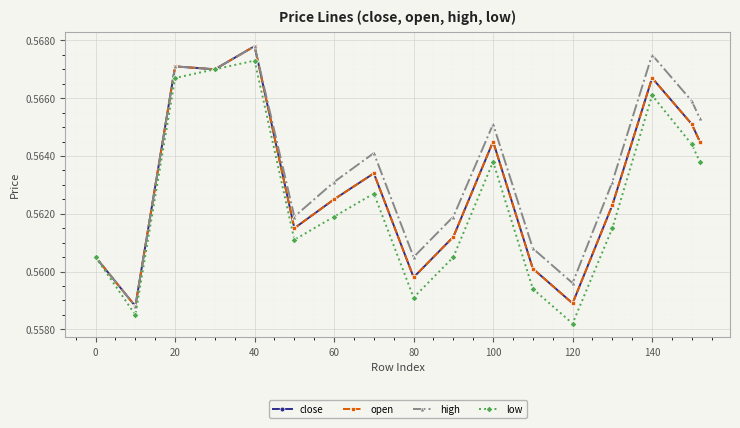

Does the chart have visible grid lines?

Yes